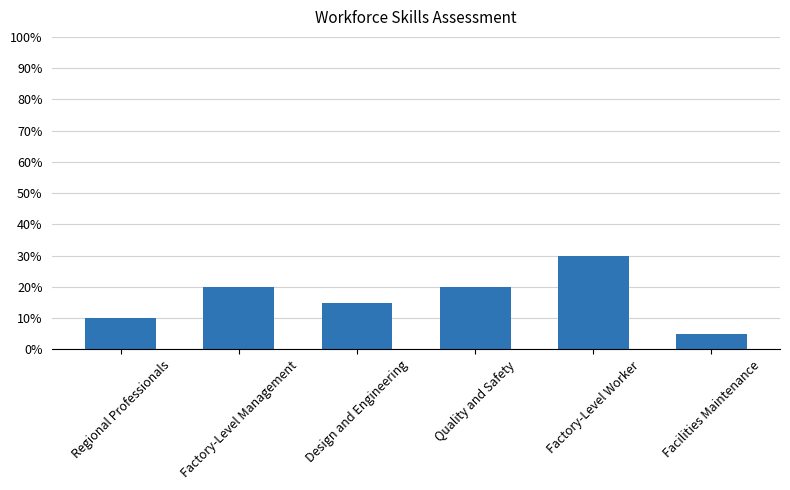

What is the change in value from Factory-Level Management to Facilities Maintenance?

-15